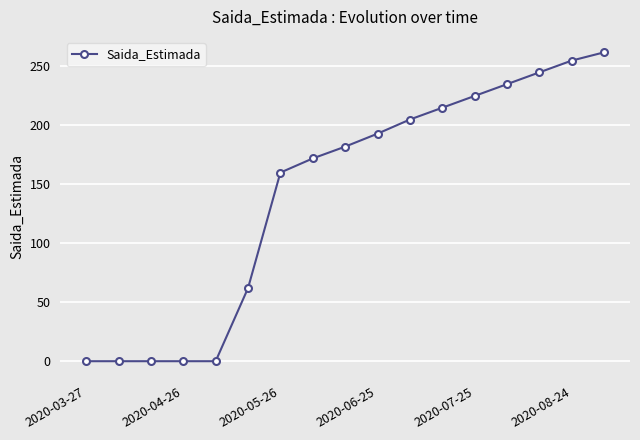

True or false: there are more than 2 points higher than both neighbors.

False